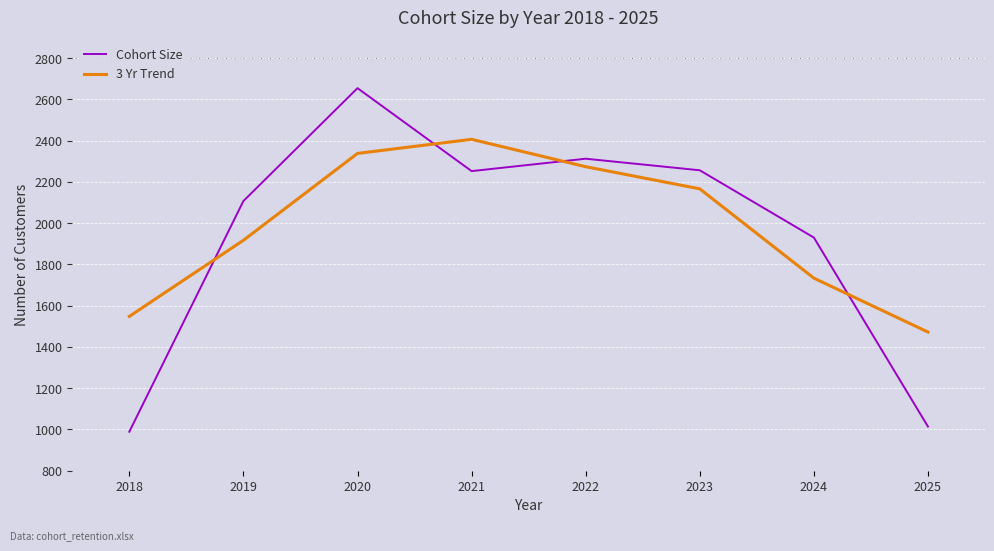

What is the smallest value displayed?

989.0